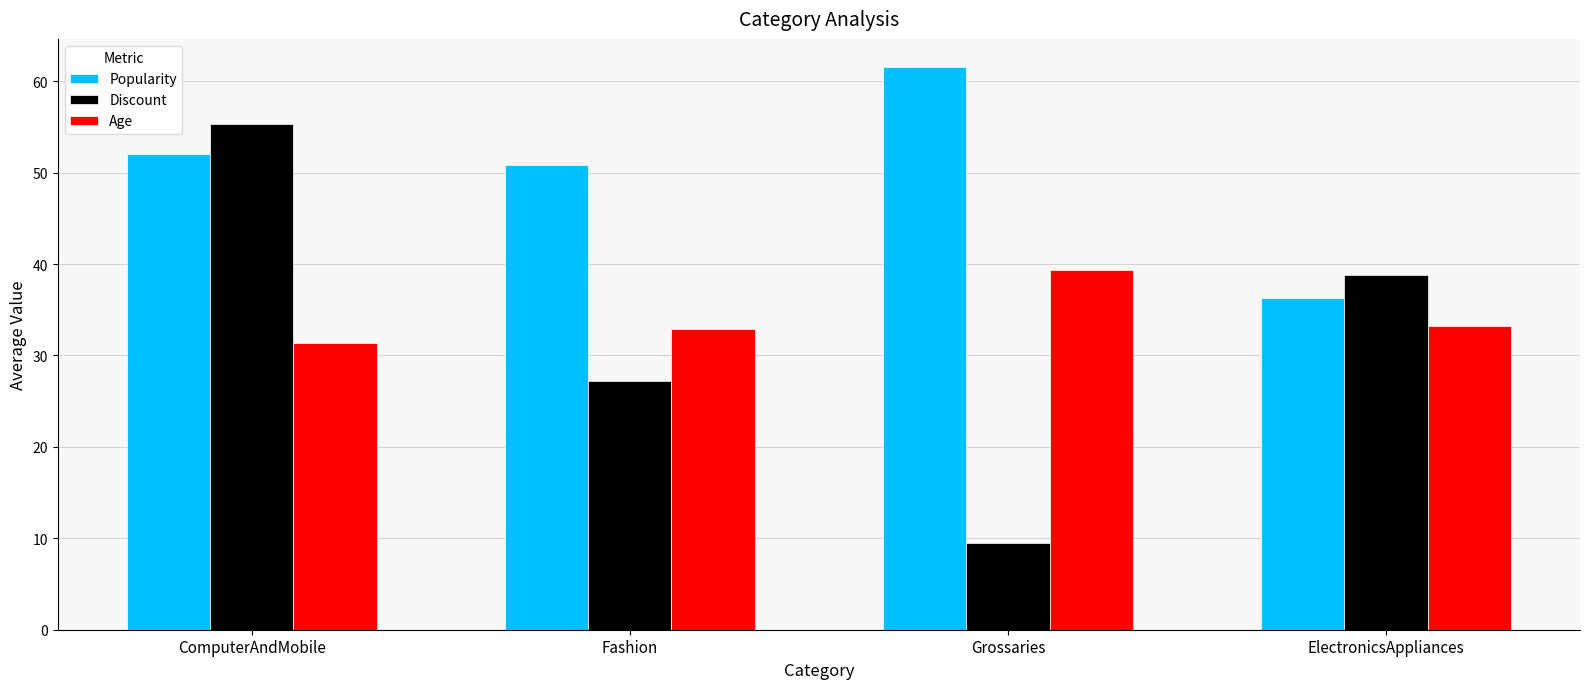

The Popularity series shows 36.2 at ElectronicsAppliances. True or false?

True